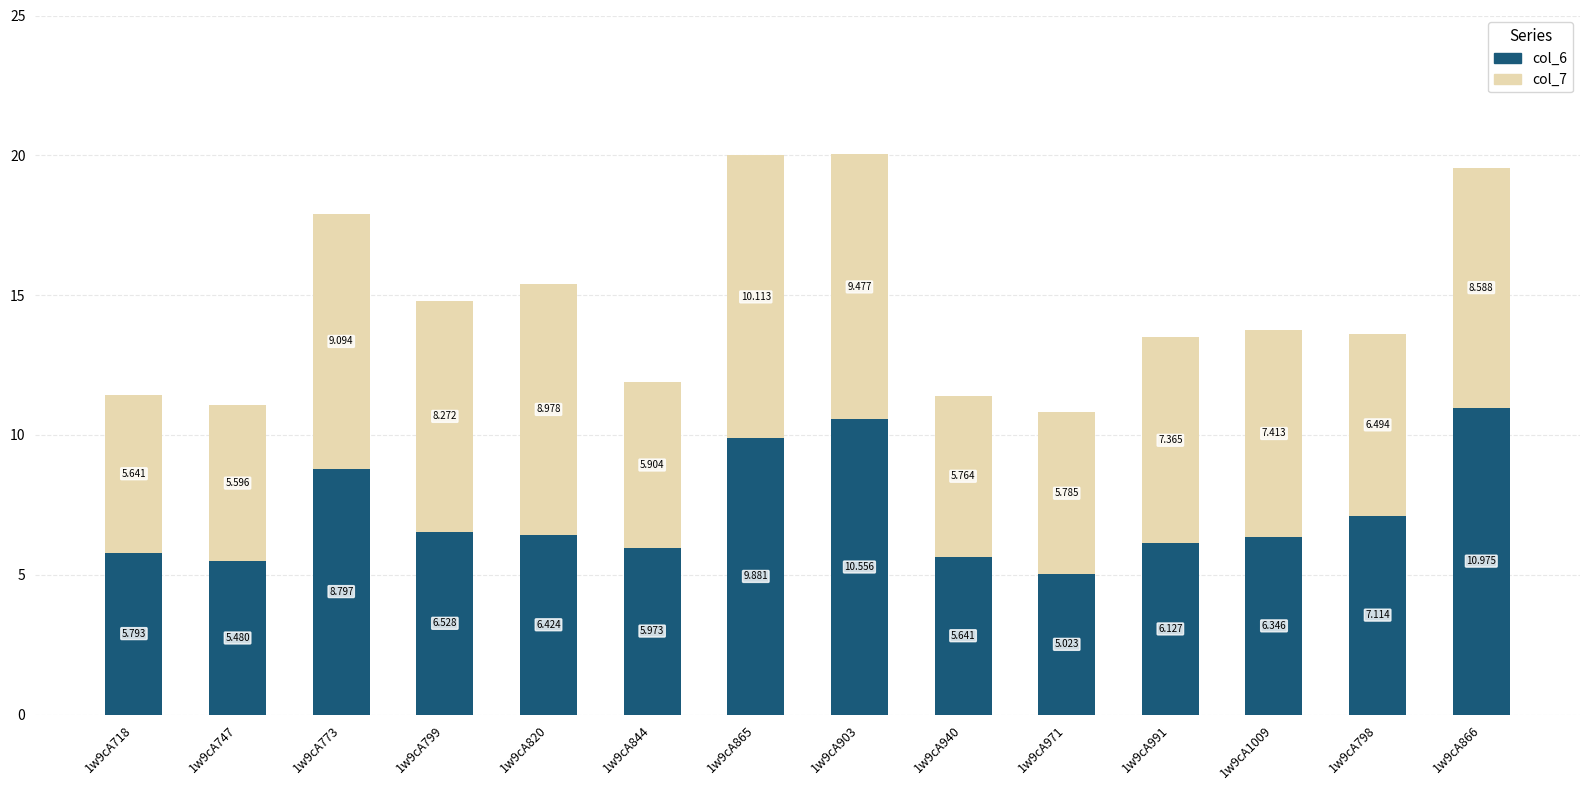

Does the chart contain any negative values?

No